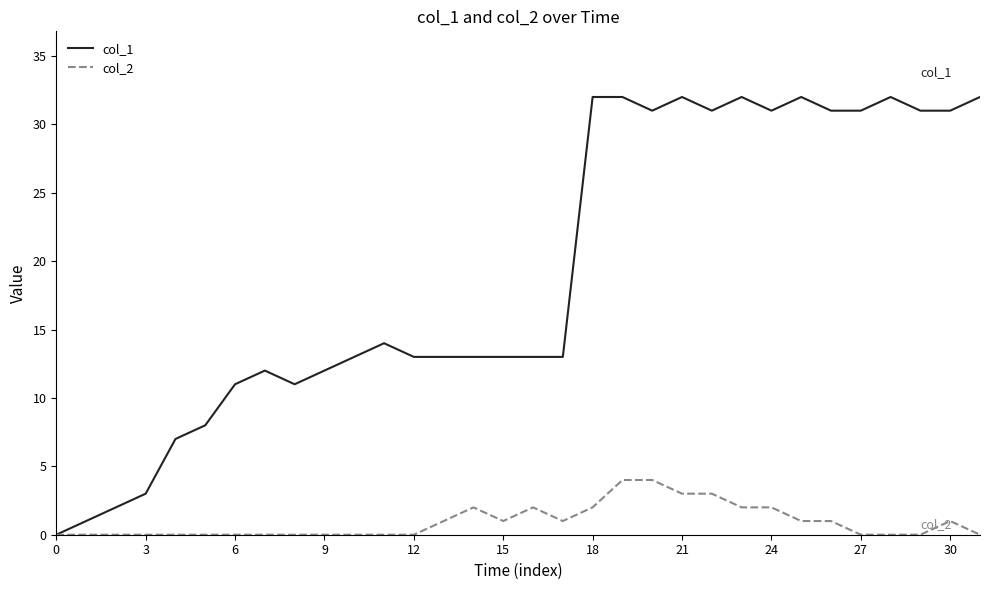

Does the chart display data point markers on the line(s)?

No